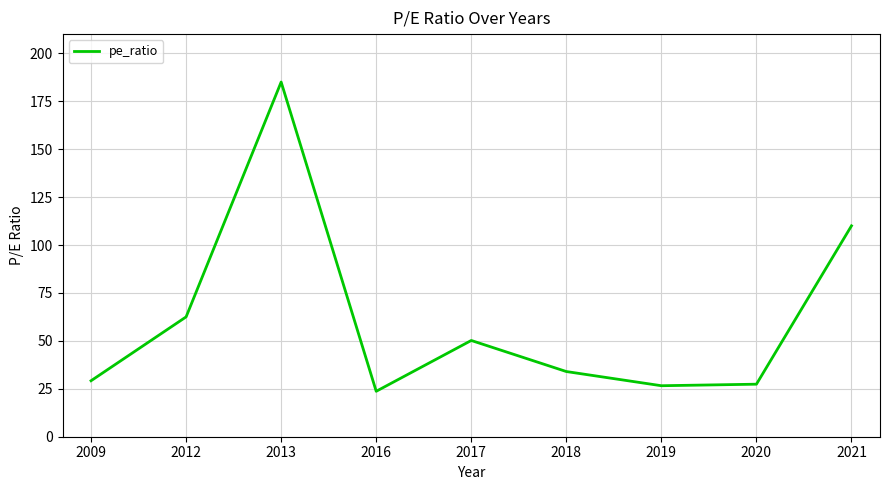

Read the value at 2017.

50.2